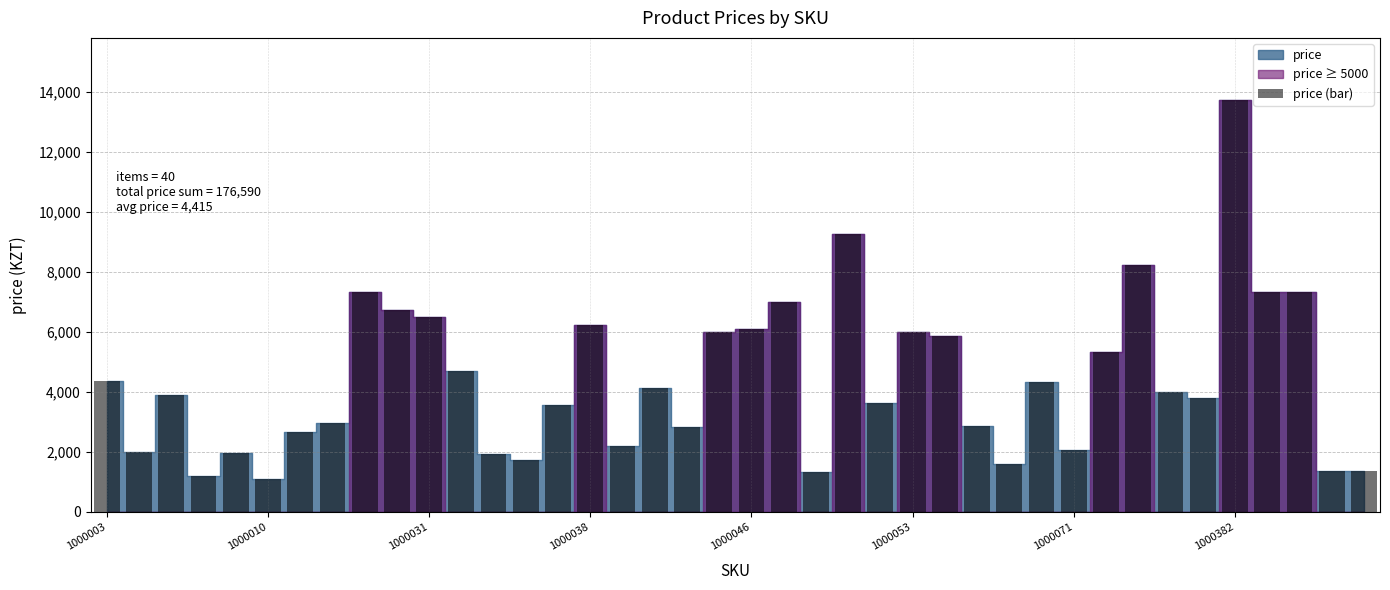

What is the difference between the maximum and minimum values?

12649